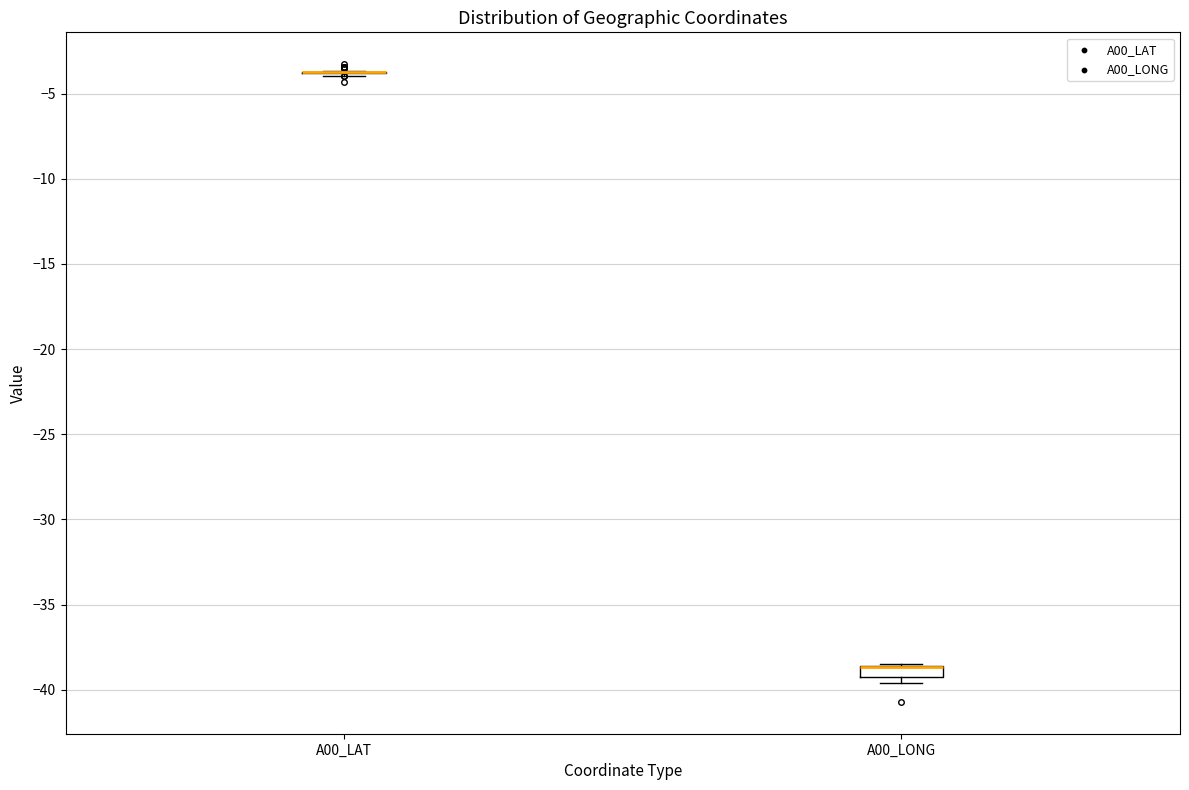

Which box is the tallest, from its lower edge to its upper edge?

A00_LONG